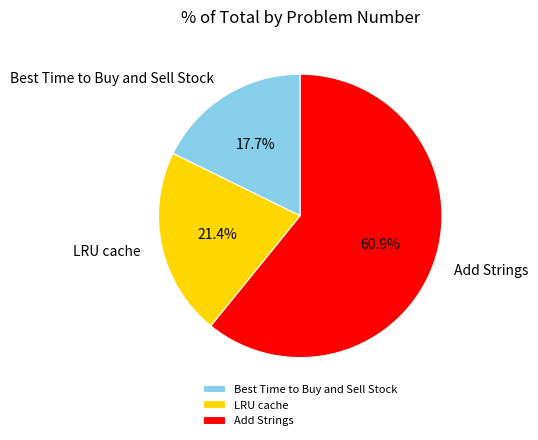

What percentage is NOT represented by LRU cache?

78.6%